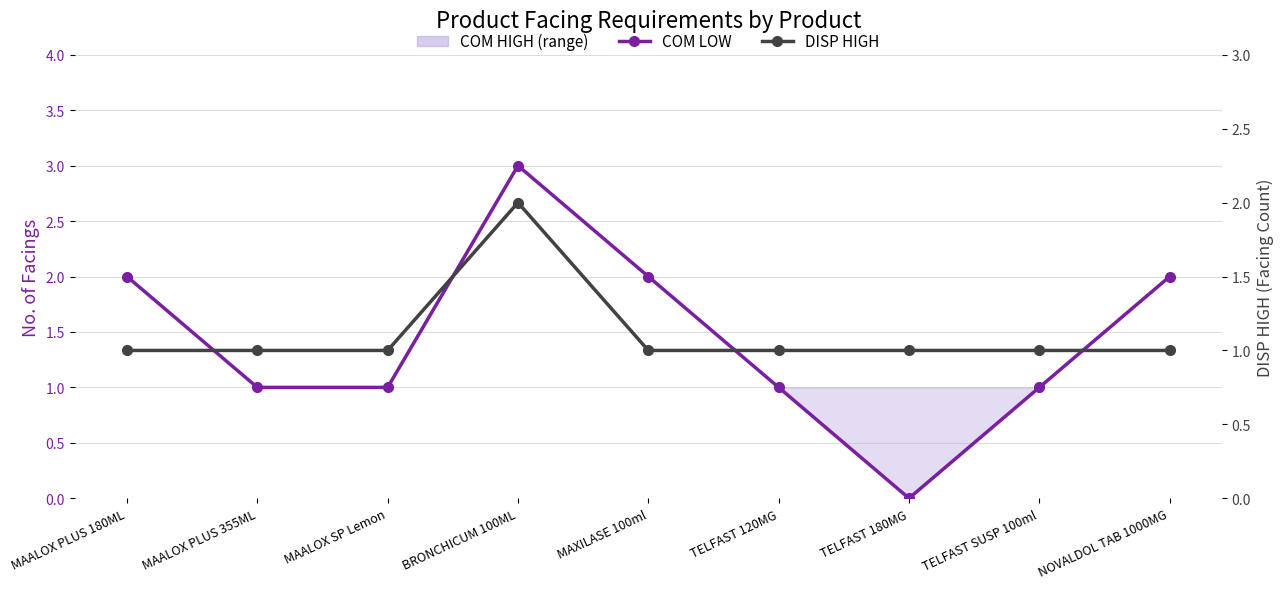

What is the label of the 4th point from the right?

TELFAST 120MG